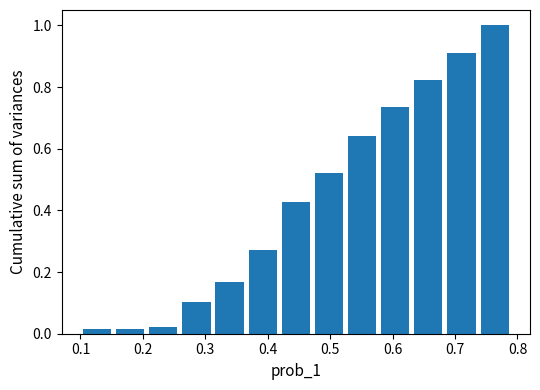

What is the height of the bar covering 0.26 to 0.31 on the x-axis? Neither the bar edges nor the heights are printed on the chart, so give them approximately, as read against the axes.

0.10